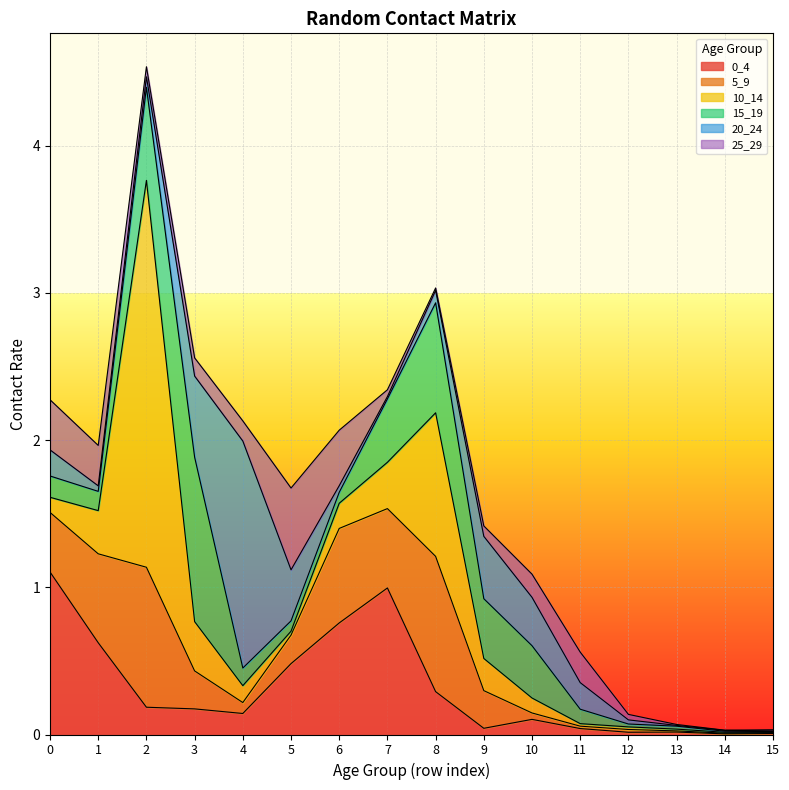

Reading left to right, extract all data points from this chart.

0_4: 0=1.1	1=0.6	2=0.2	3=0.2	4=0.1	5=0.5	6=0.8	7=1.0	8=0.3	9=0.0	10=0.1	11=0.0	12=0.0	13=0.0	14=0.0	15=0.0
5_9: 0=0.4	1=0.6	2=1.0	3=0.3	4=0.1	5=0.2	6=0.6	7=0.5	8=0.9	9=0.3	10=0.0	11=0.0	12=0.0	13=0.0	14=0.0	15=0.0
10_14: 0=0.1	1=0.3	2=2.6	3=0.3	4=0.1	5=0.0	6=0.2	7=0.3	8=1.0	9=0.2	10=0.1	11=0.0	12=0.0	13=0.0	14=0.0	15=0.0
15_19: 0=0.1	1=0.1	2=0.6	3=1.1	4=0.1	5=0.1	6=0.1	7=0.4	8=0.7	9=0.4	10=0.4	11=0.1	12=0.0	13=0.0	14=0.0	15=0.0
20_24: 0=0.2	1=0.0	2=0.1	3=0.6	4=1.5	5=0.3	6=0.0	7=0.0	8=0.1	9=0.4	10=0.3	11=0.2	12=0.0	13=0.0	14=0.0	15=0.0
25_29: 0=0.3	1=0.3	2=0.1	3=0.1	4=0.1	5=0.6	6=0.4	7=0.0	8=0.0	9=0.1	10=0.2	11=0.2	12=0.0	13=0.0	14=0.0	15=0.0